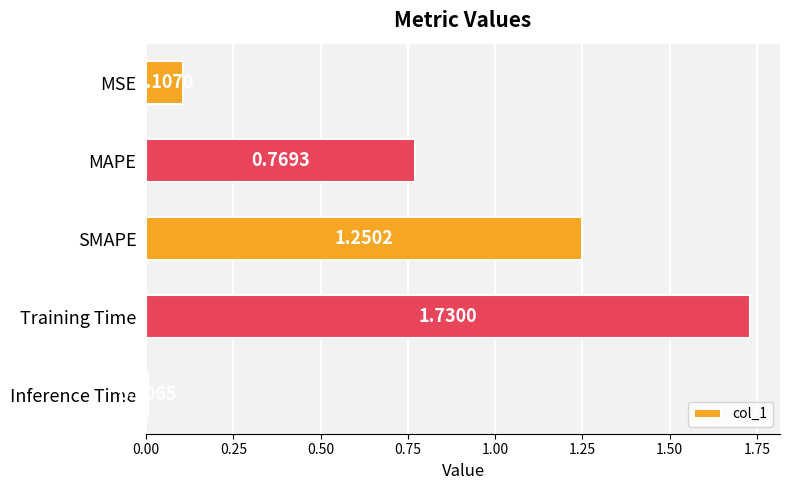

What is the sum of all values?

3.9